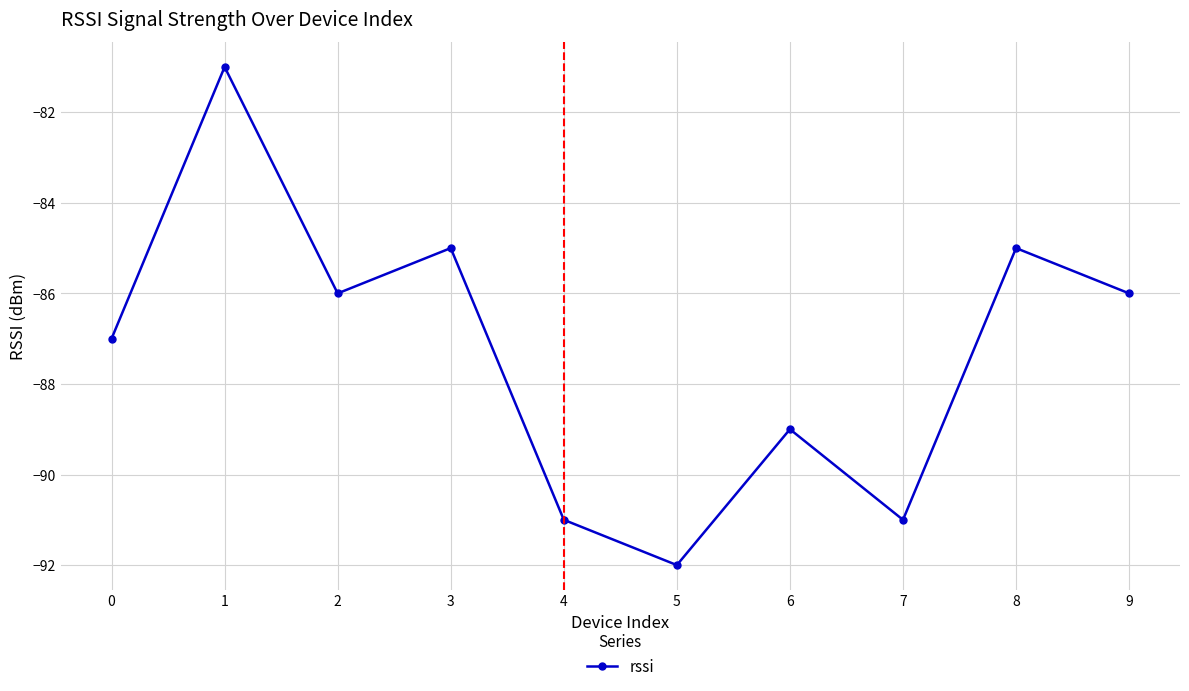

Reading right to left, what are all the values shown in this chart?

-86	-85	-91	-89	-92	-91	-85	-86	-81	-87